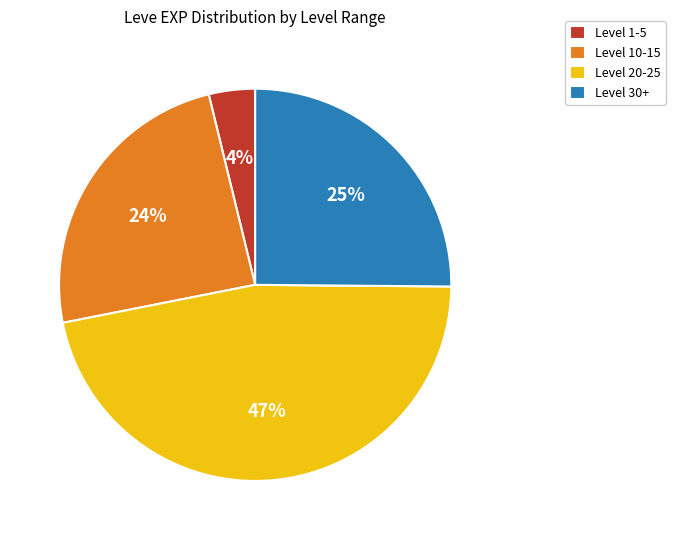

Is there a majority slice in this chart?

No